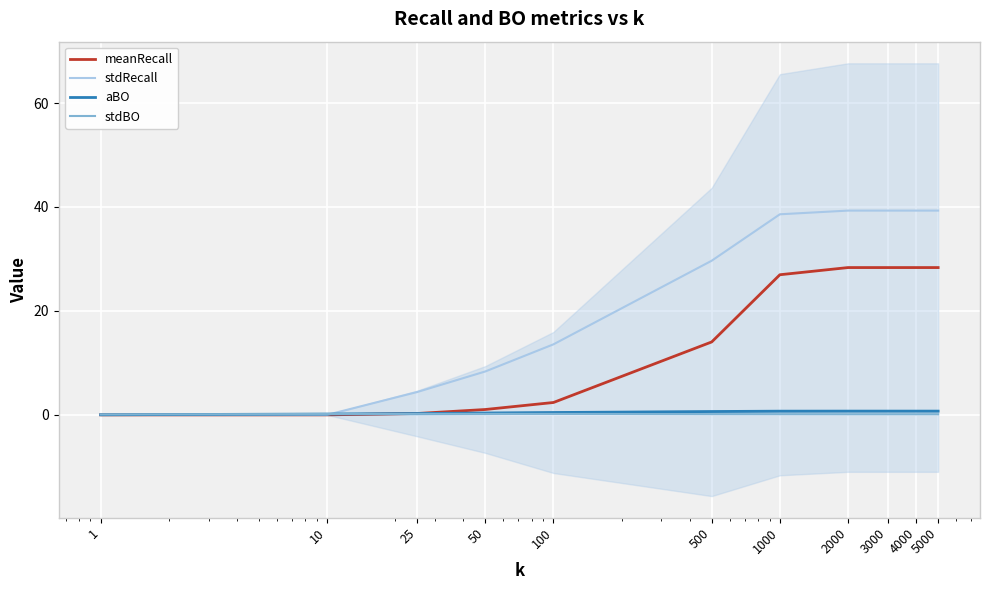

After their last crossing, which series has the higher values: stdRecall or aBO?

stdRecall